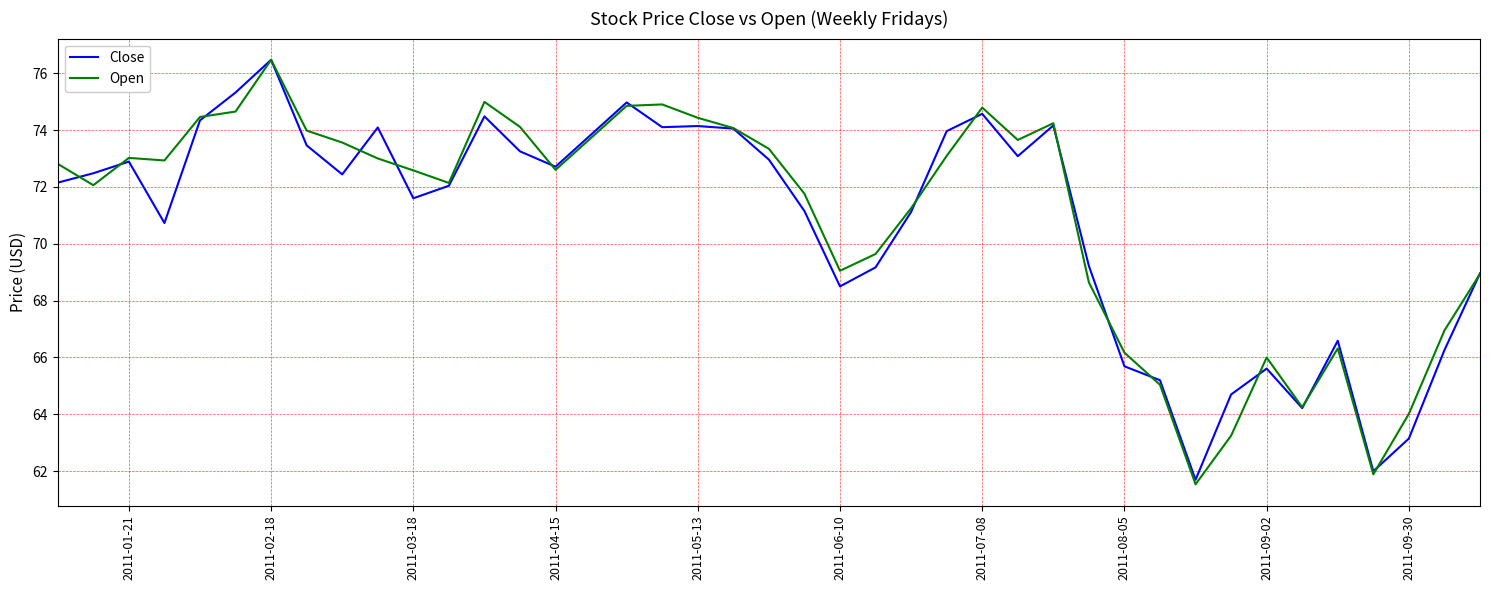

Which series has the largest range (max minus min)?

Open